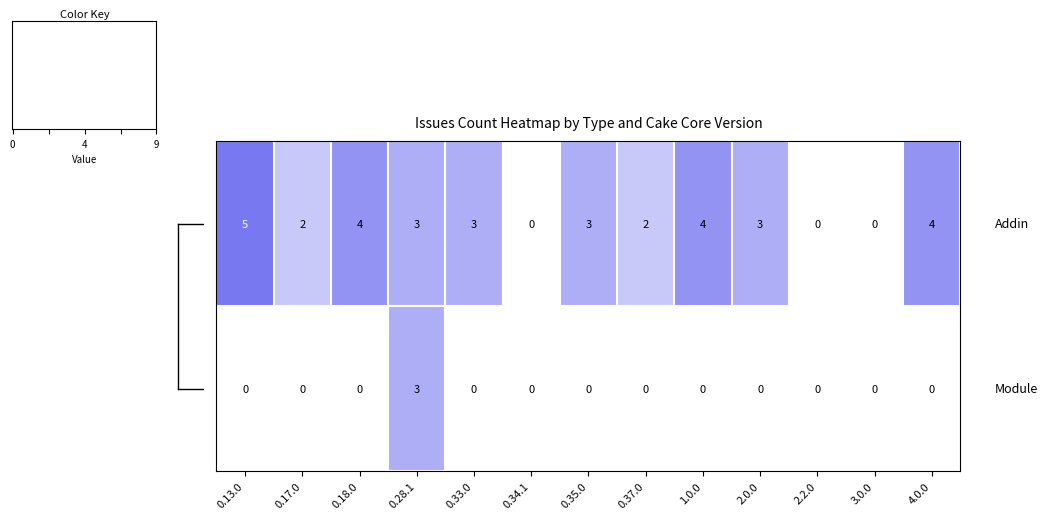

Which label corresponds to the largest value in the chart?

0.13.0